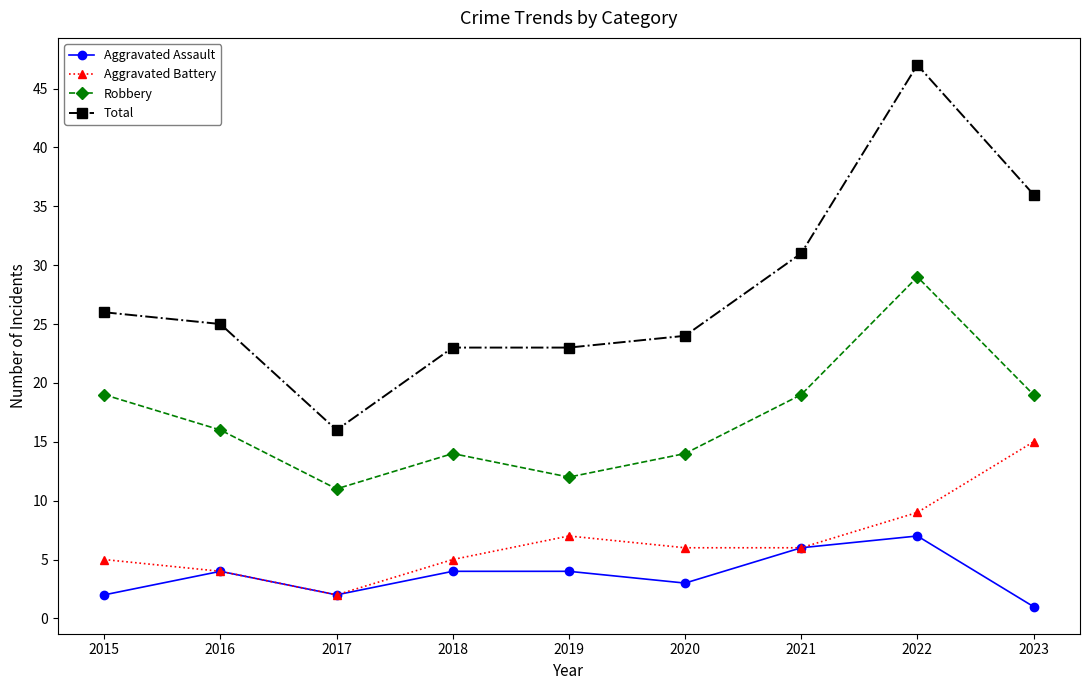

Which series has the largest range (max minus min)?

Total